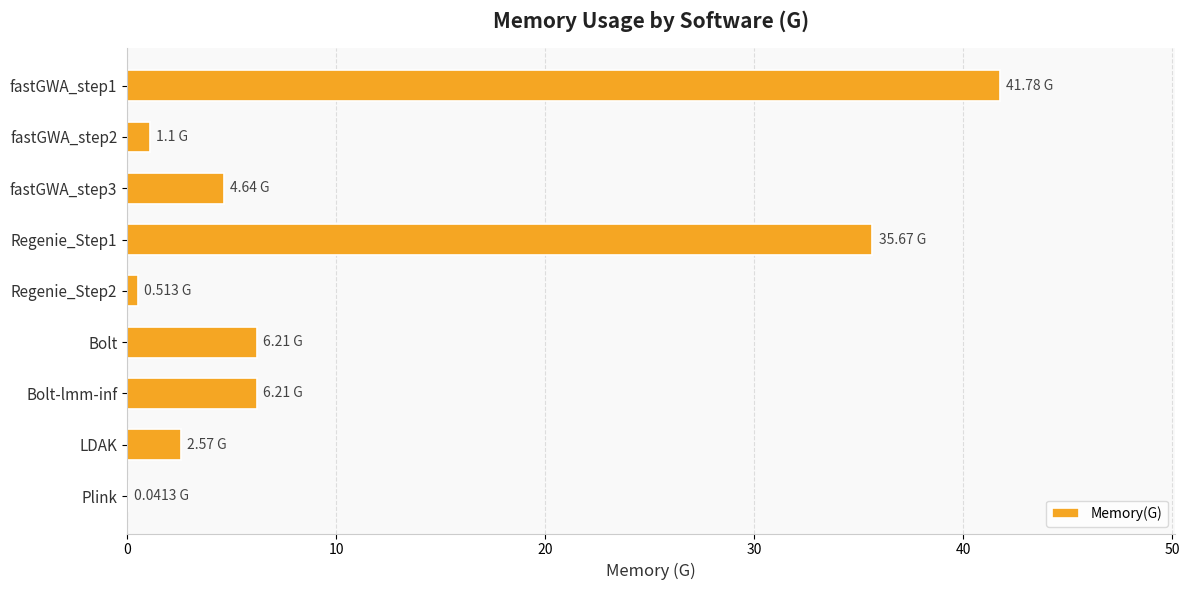

Which has a higher value, fastGWA_step2 or Bolt?

Bolt